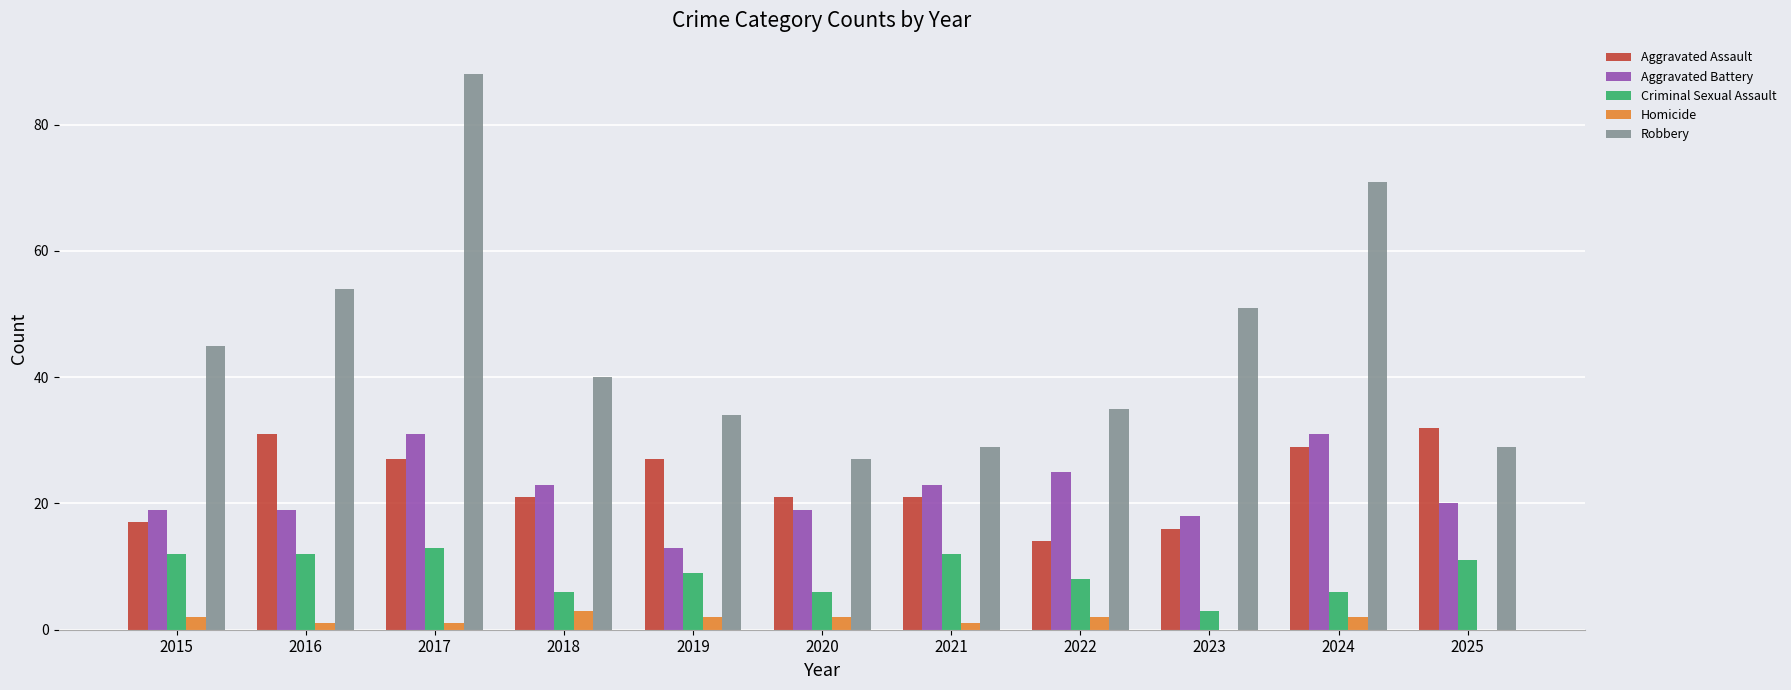

Reading right to left, what are all the values shown in this chart?

Aggravated Assault: 2025=32	2024=29	2023=16	2022=14	2021=21	2020=21	2019=27	2018=21	2017=27	2016=31	2015=17
Aggravated Battery: 2025=20	2024=31	2023=18	2022=25	2021=23	2020=19	2019=13	2018=23	2017=31	2016=19	2015=19
Criminal Sexual Assault: 2025=11	2024=6	2023=3	2022=8	2021=12	2020=6	2019=9	2018=6	2017=13	2016=12	2015=12
Homicide: 2025=0	2024=2	2023=0	2022=2	2021=1	2020=2	2019=2	2018=3	2017=1	2016=1	2015=2
Robbery: 2025=29	2024=71	2023=51	2022=35	2021=29	2020=27	2019=34	2018=40	2017=88	2016=54	2015=45